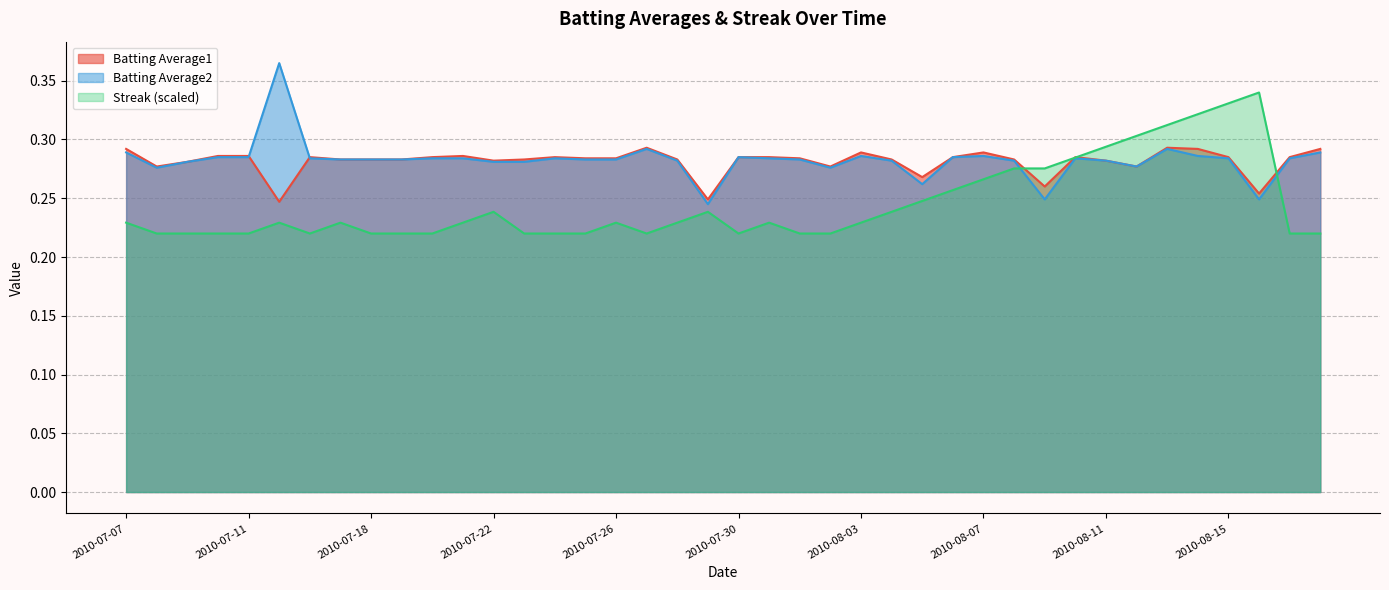

At which category does Streak reach its first local valley?

2010-07-16